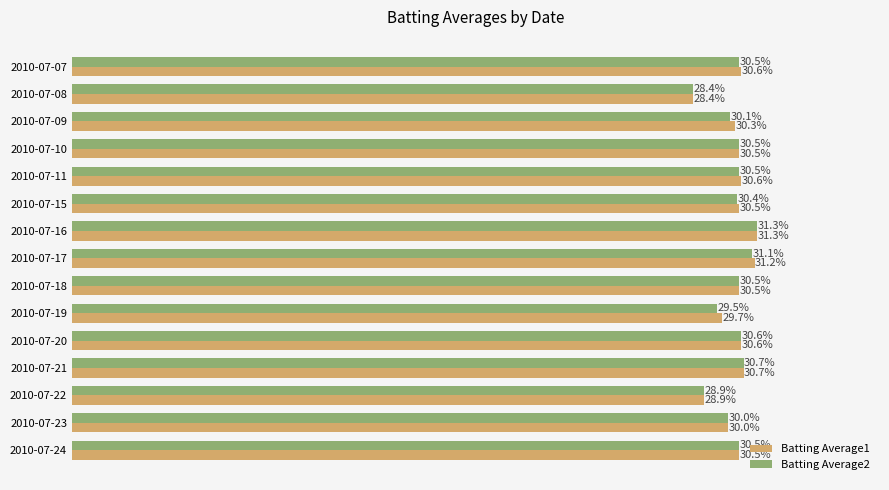

What is the value of the Batting Average2 bar at the 2nd from the left?

0.3